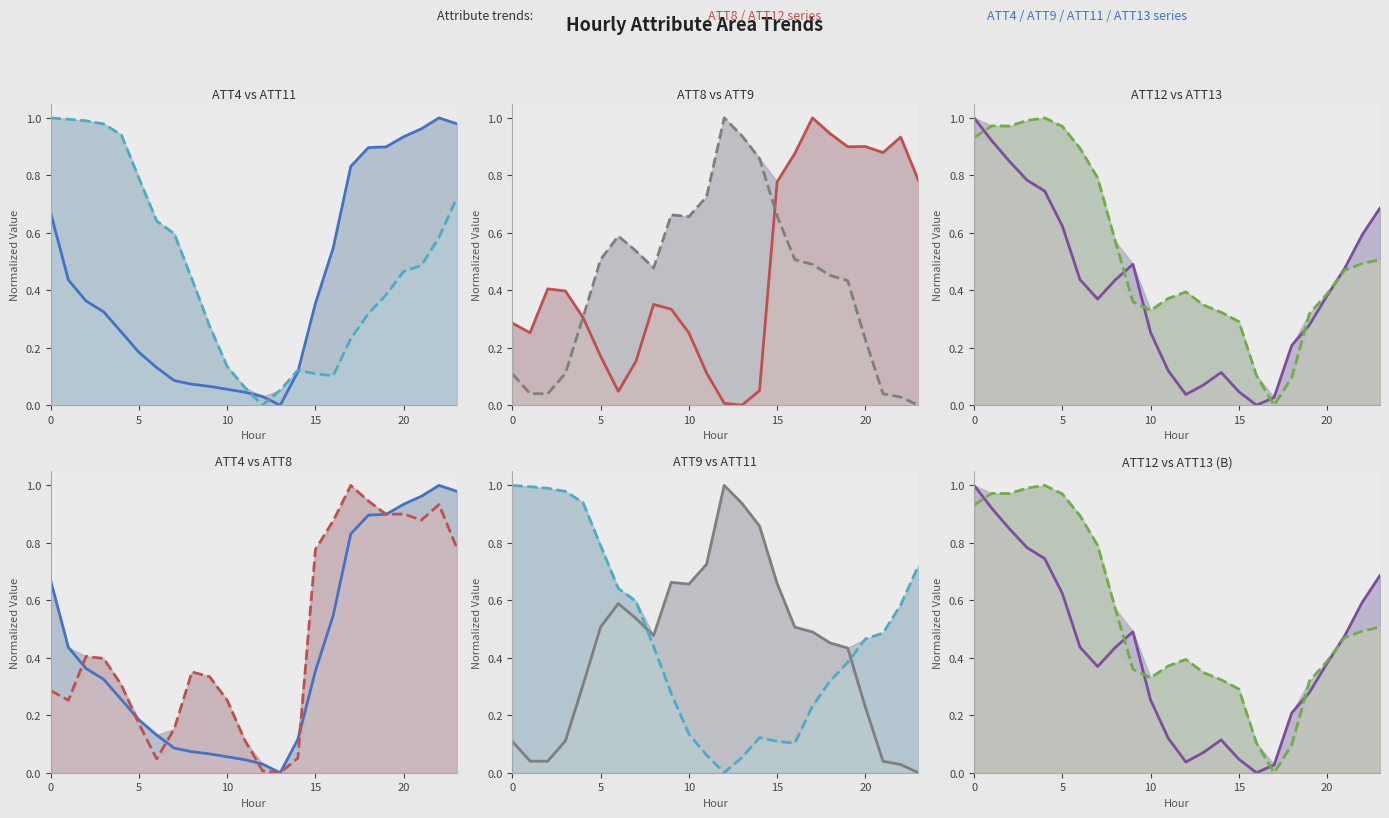

At how many categories does at least one series exceed 0?

24